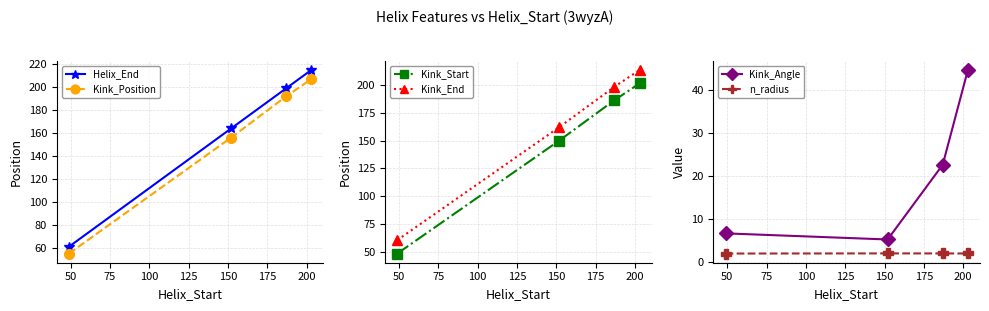

True or false: Kink_Position and Kink_End cross at least once.

False